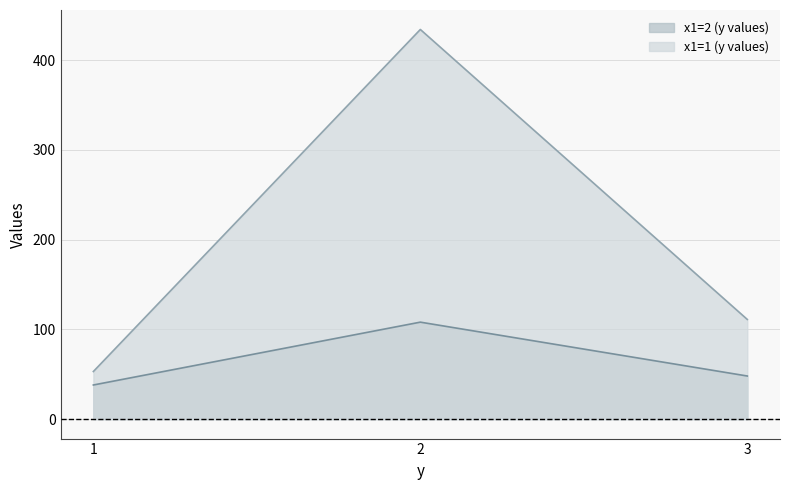

Rank the categories by x1=1 (y values) value from highest to lowest.

2, 3, 1